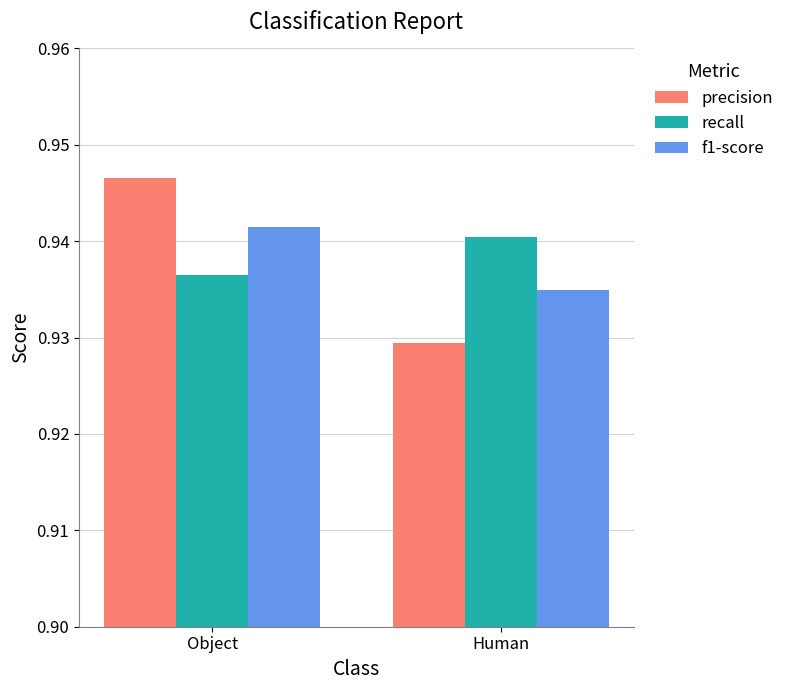

What are all the series names shown in the legend?

precision, recall, f1-score